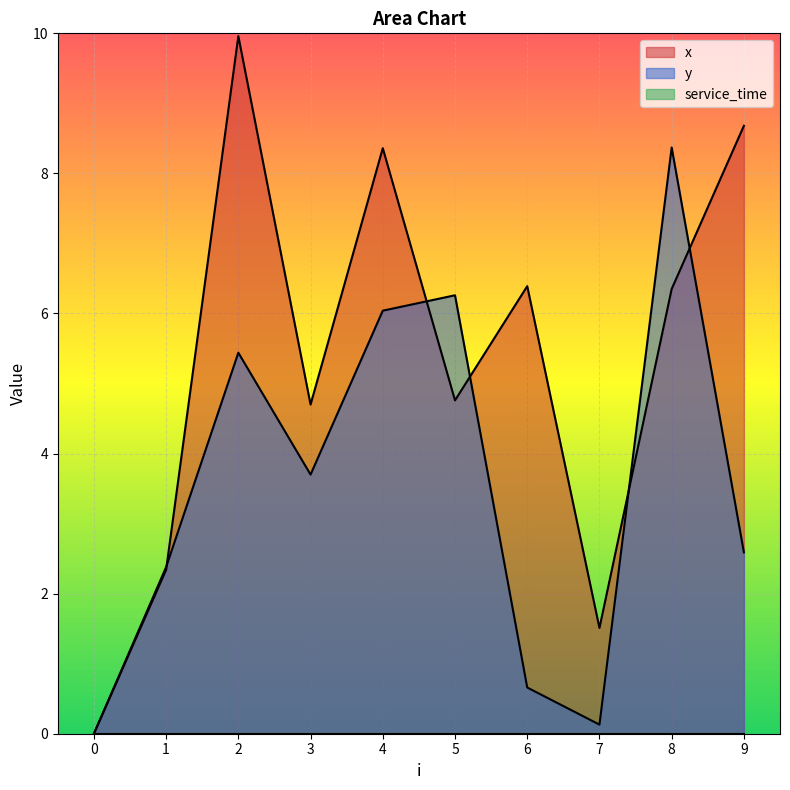

The y series shows 2.3 at 3. True or false?

False